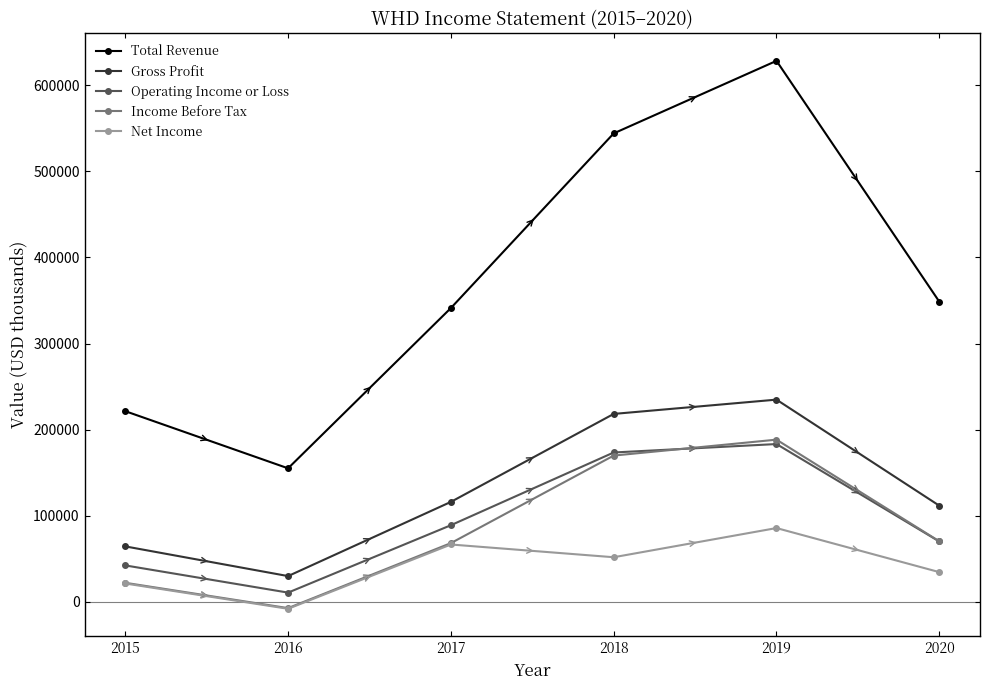

What is the value of the Income Before Tax point at the 5th from the left?

188300